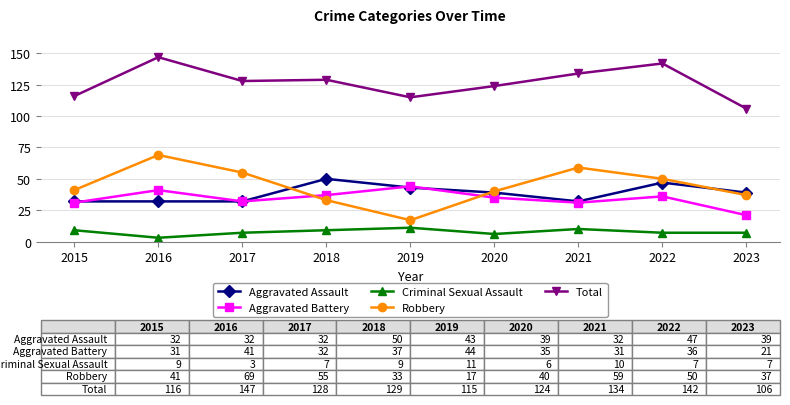

How many data points in Robbery are less than 41?

4